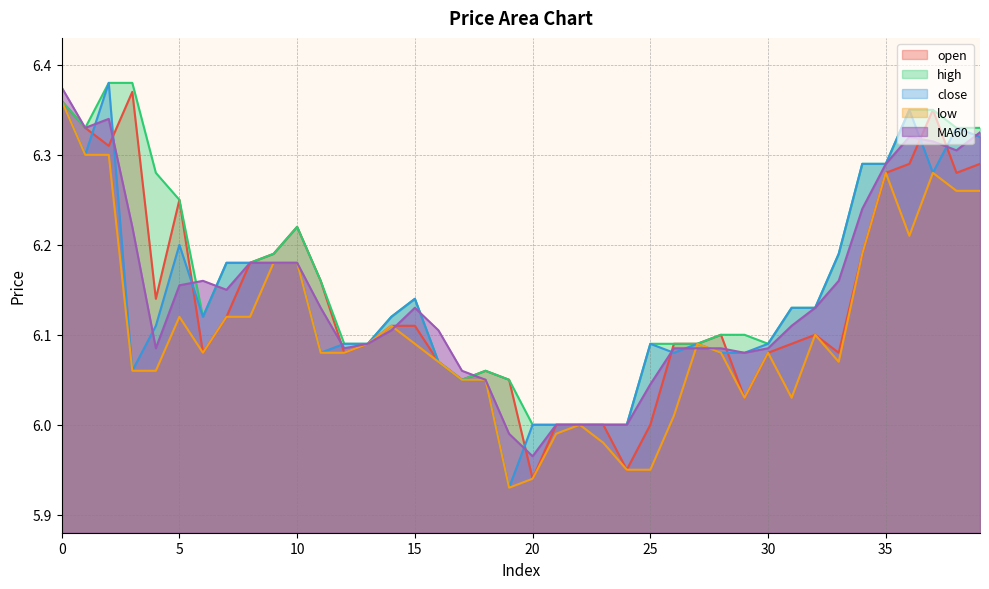

What is the sum of all MA60 values?

245.7